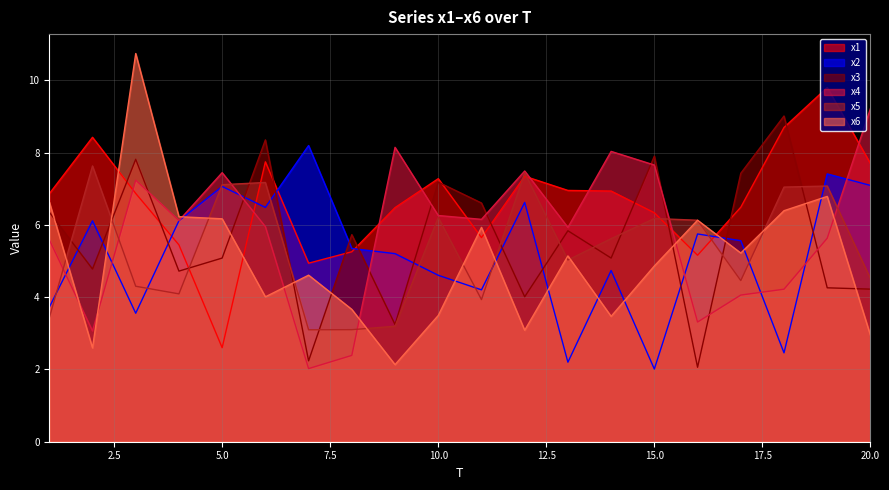

Which category has the highest value in the x2 series?

7